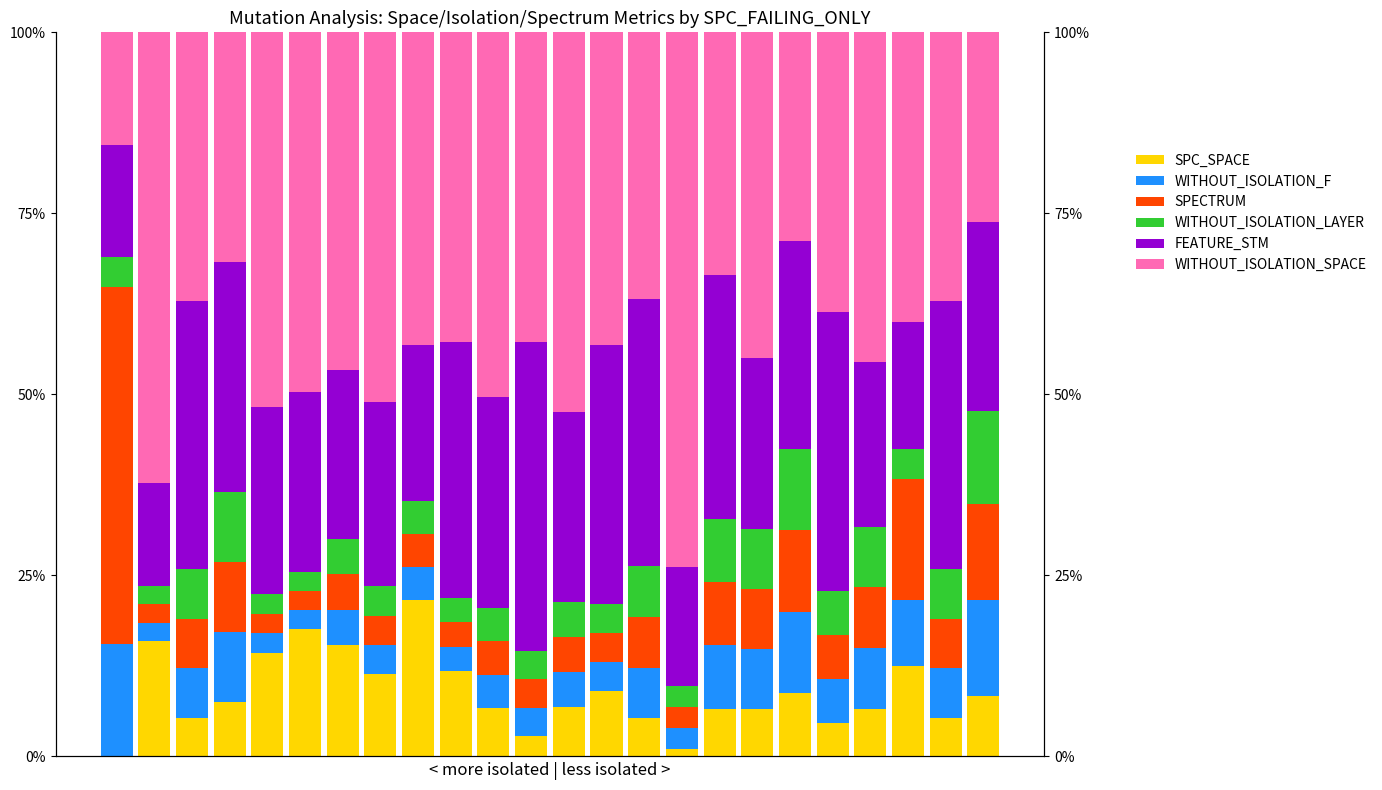

Which series has the largest range (max minus min)?

WITHOUT_ISOLATION_SPACE